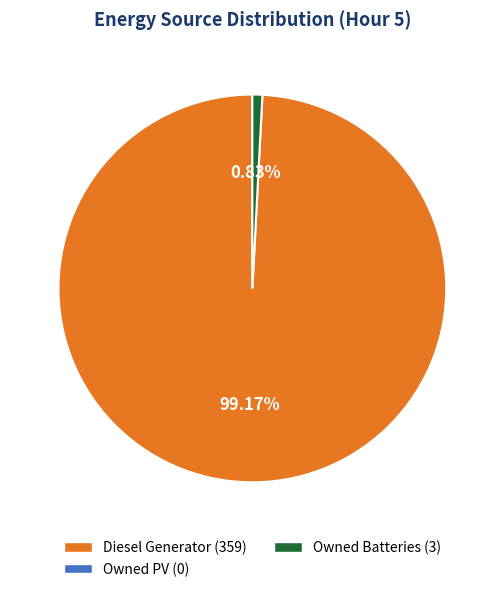

To the nearest percent, what is the difference between the largest and smallest slice percentages?

98%